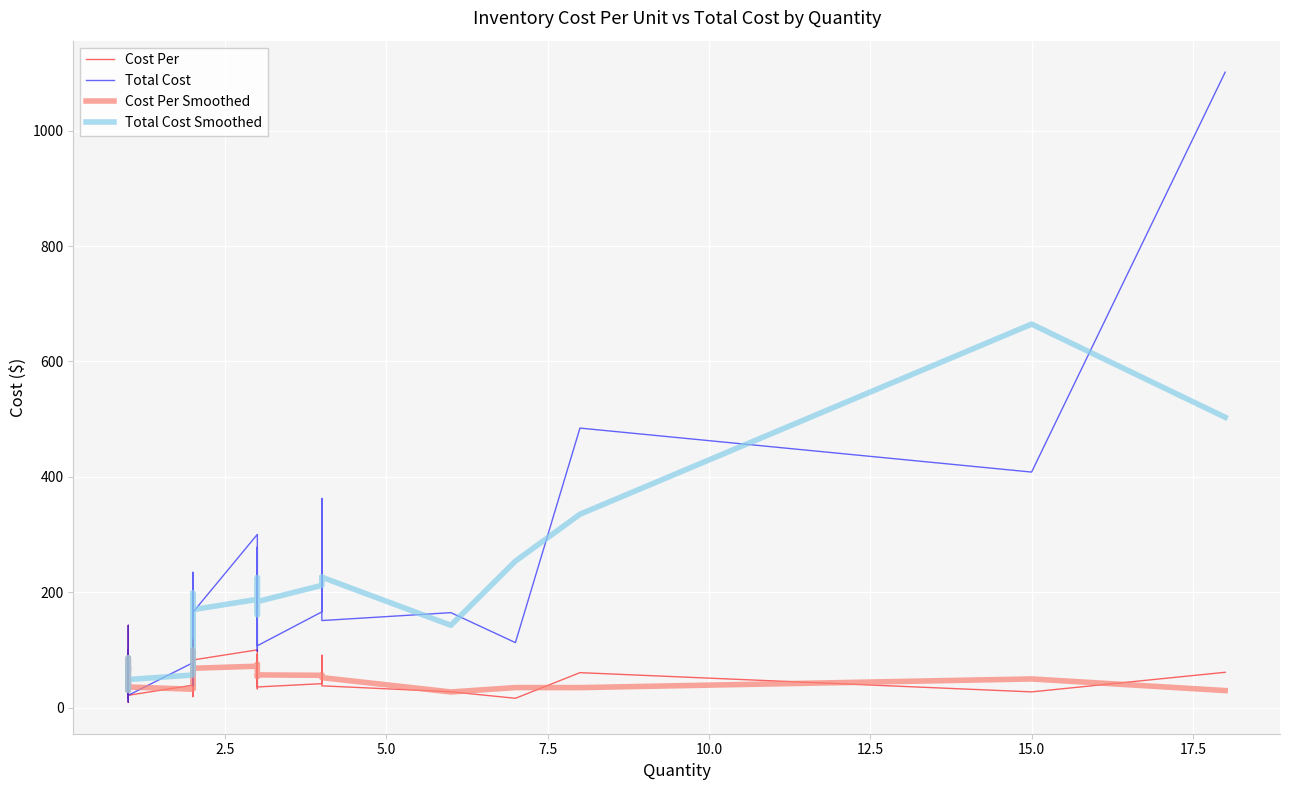

Reading left to right, transcribe all the data shown in this chart.

Cost Per: 35.9	59.3	24.5	68.5	32.5	9.3	48.1	67.8	100.8	15.9	142.6	47.0	21.4	38.8	35.2	33.2	117.2	89.9	90.9	65.9	63.0	66.2	19.1	31.2	48.2	46.8	21.9	82.5	100.1	32.5	92.8	35.7	41.5	90.6	37.7	27.4	16.1	60.6	27.2	61.2
Total Cost: 35.9	59.3	24.5	68.5	32.5	9.3	48.1	67.8	100.8	15.9	142.6	47.0	21.4	77.7	70.4	66.4	234.4	179.7	181.8	131.8	126.0	132.5	38.2	62.5	96.5	93.6	43.9	165.0	300.2	97.7	278.3	107.2	165.9	362.5	150.9	164.6	112.6	484.6	408.3	1101.6
Cost Per Smoothed: 31.7	39.9	50.8	41.8	36.8	29.9	41.7	72.2	61.5	86.4	68.5	70.3	35.7	31.8	35.7	61.9	80.1	99.3	82.2	73.3	65.0	49.4	38.9	32.9	42.1	39.0	50.4	68.2	71.7	75.1	53.7	56.7	55.9	56.6	51.9	27.1	34.7	34.6	49.7	29.5
Total Cost Smoothed: 31.7	39.9	50.8	41.8	36.8	29.9	41.7	72.2	61.5	86.4	68.5	70.3	48.7	56.5	71.5	123.8	160.2	198.7	164.4	146.5	130.1	98.9	77.7	65.7	84.2	78.0	100.8	169.7	187.6	225.4	161.1	183.8	211.9	226.4	226.0	142.7	253.9	335.2	664.8	503.3